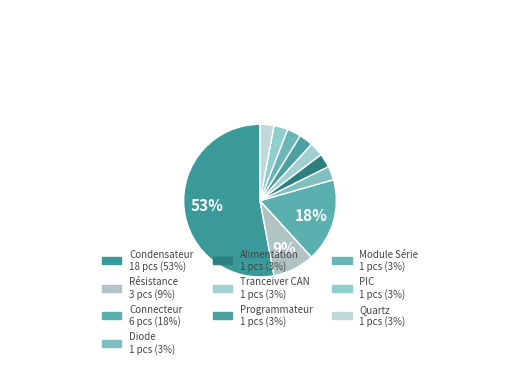

Between PIC and Alimentation, which is larger?

PIC